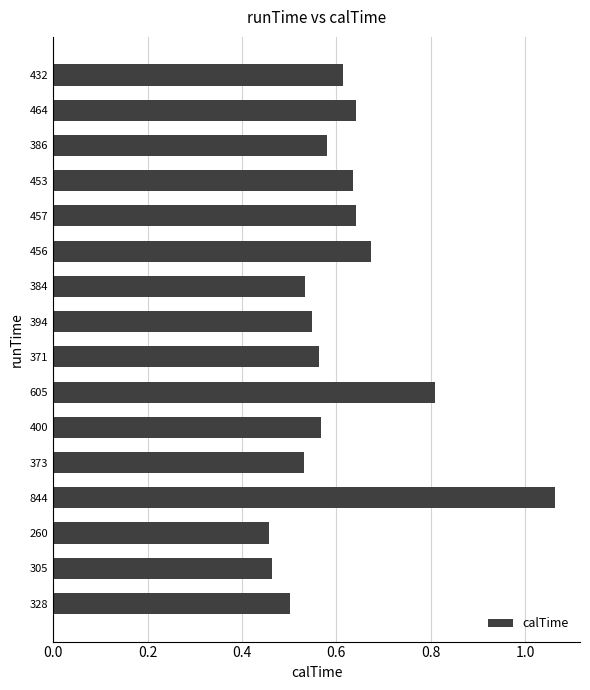

What is the change in value from 328 to 464?

+0.1